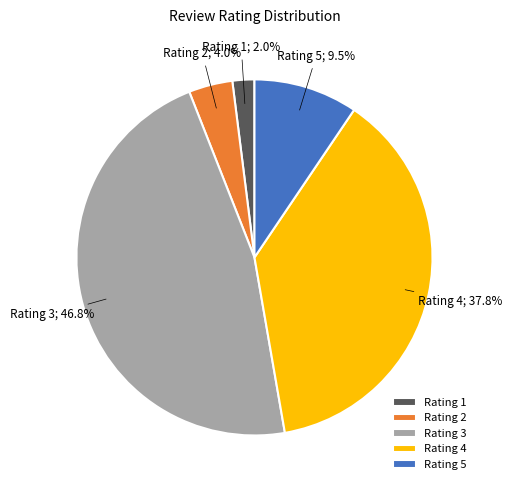

Rank the categories by value from highest to lowest.

Rating 3, Rating 4, Rating 5, Rating 2, Rating 1